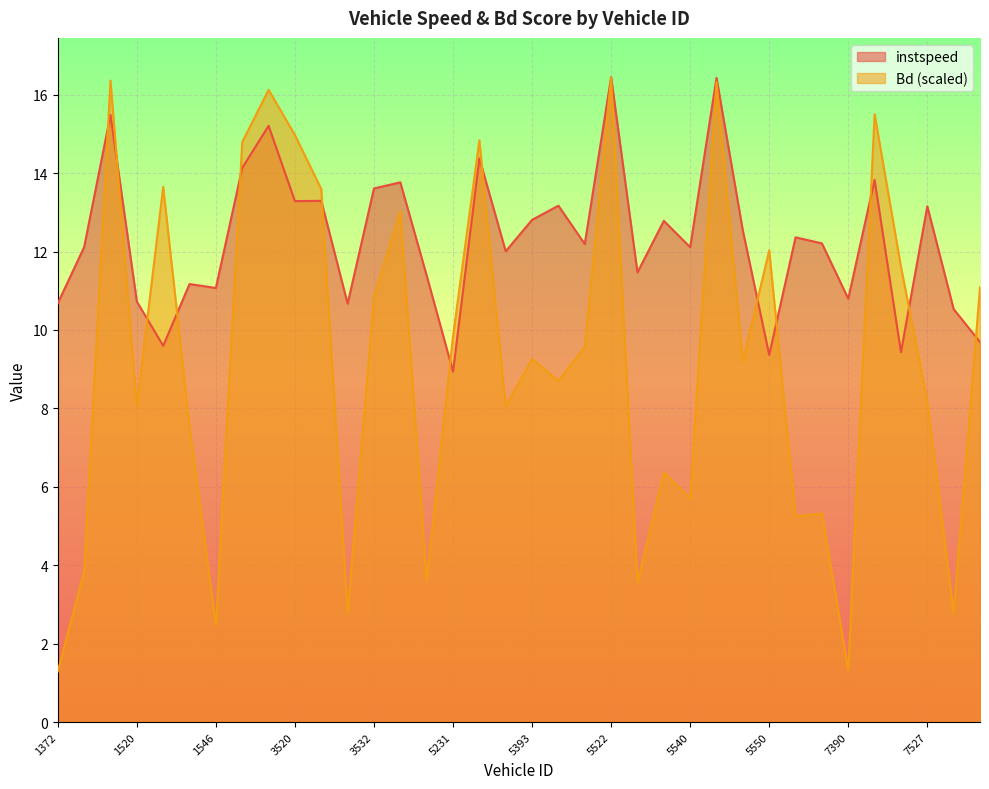

What is the sum of the Bd values at 5543 and 3532?

27.2